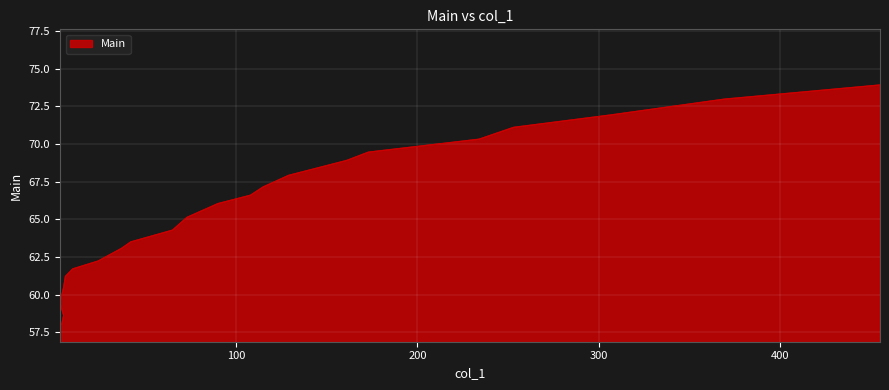

The value at 455 is 21.8. True or false?

False